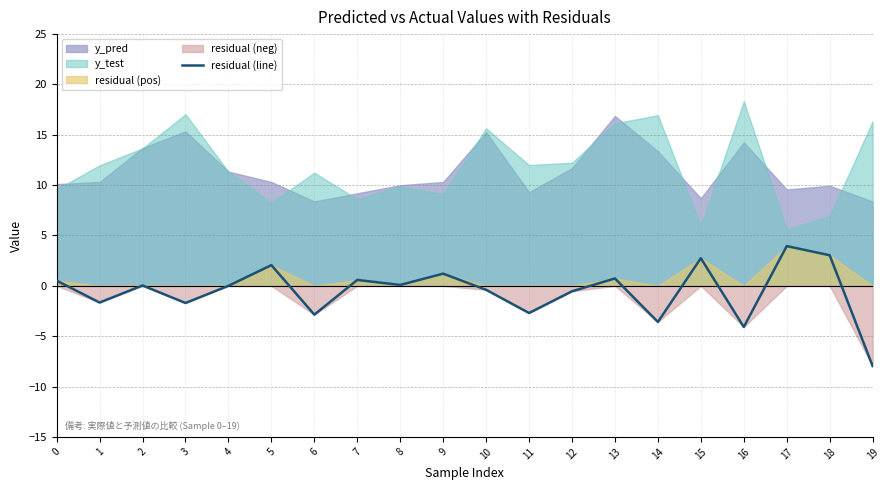

How many points are lower than both their immediate neighbors (excluding endpoints)?

7